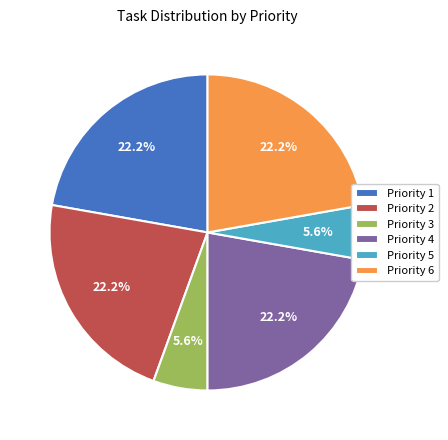

Which has a higher value, Priority 3 or Priority 2?

Priority 2